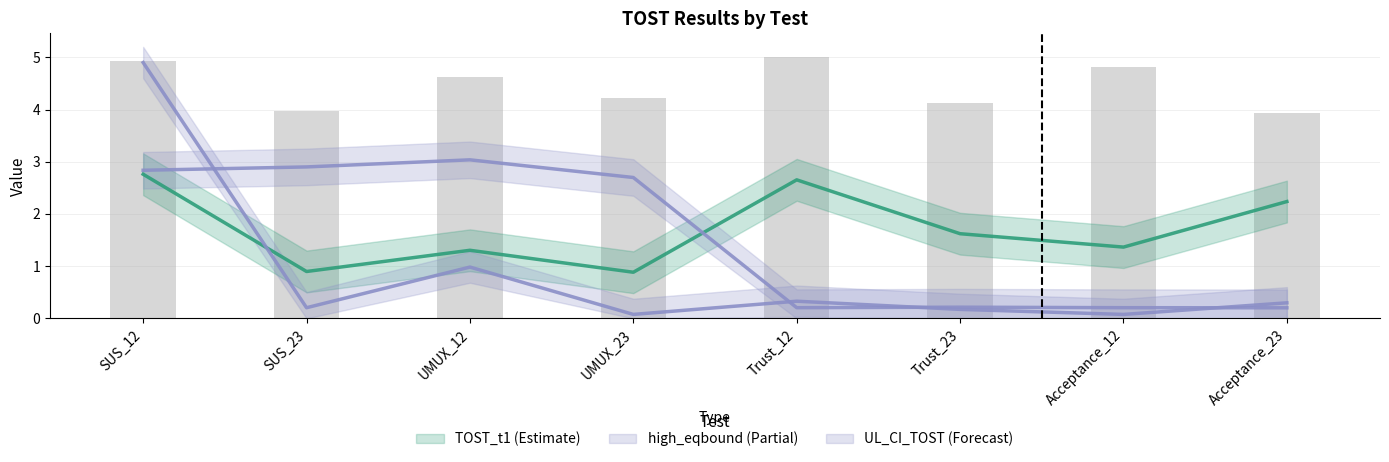

Where does the TOST_t1 series first go above 1?

SUS_12